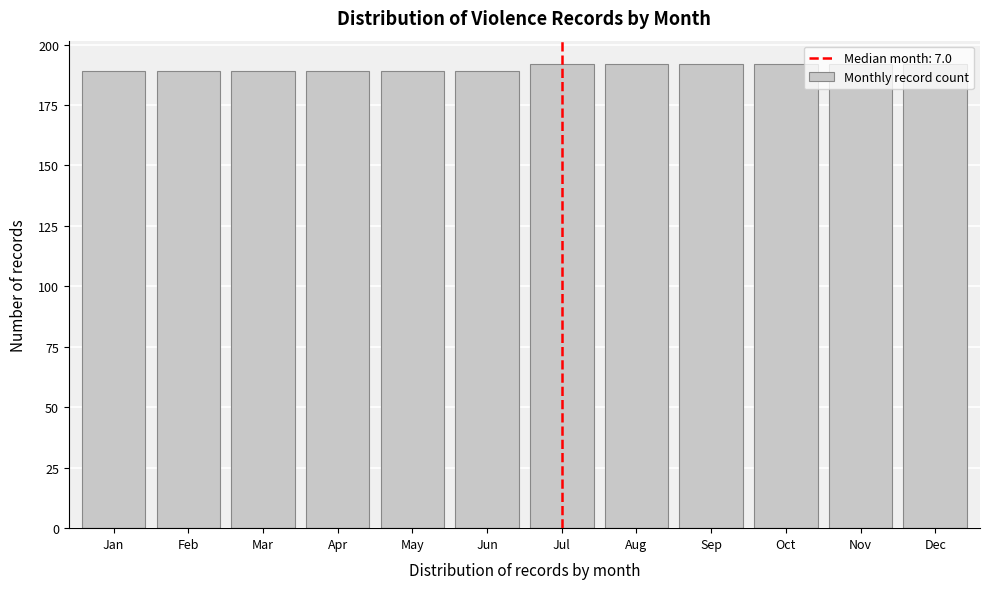

What is the smallest value displayed?

189